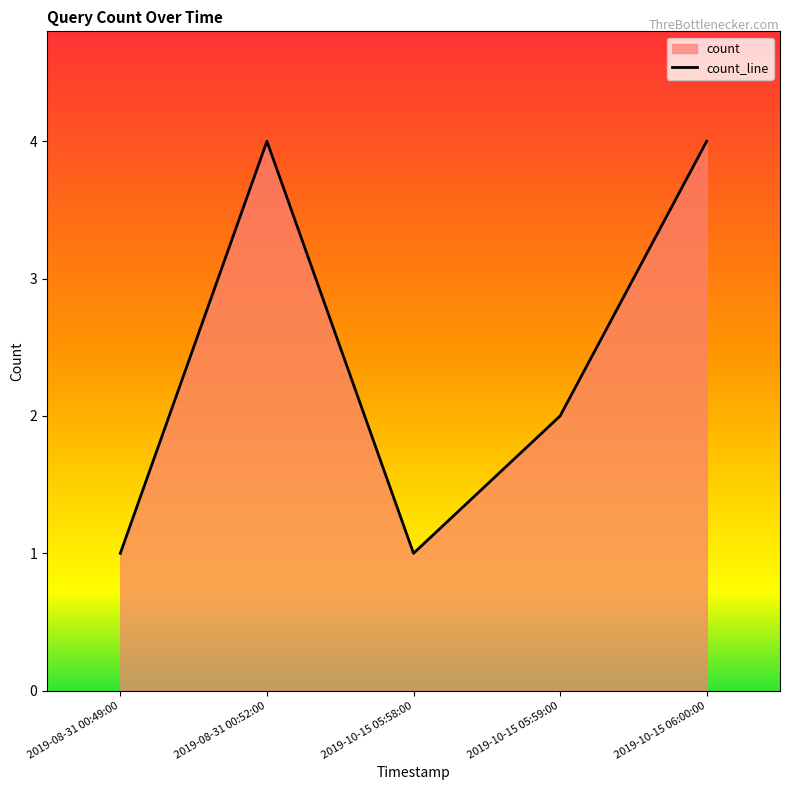

What is the average value?

2